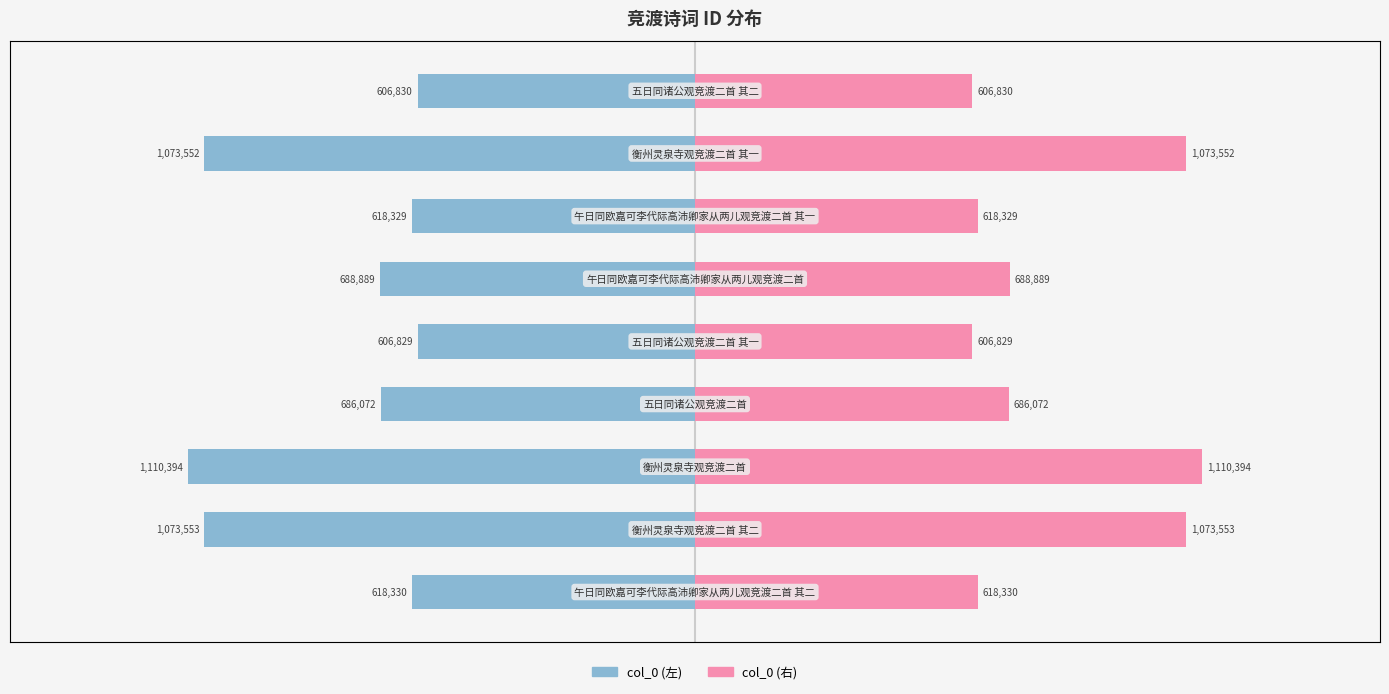

Which series has the largest total across all categories?

col_0 (mirror)